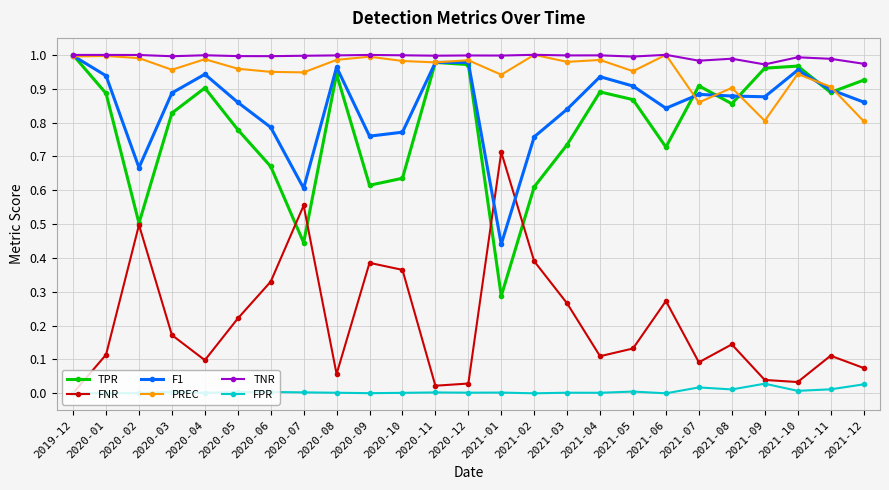

Is it true that TNR equals 1.0 at 2021-05?

True